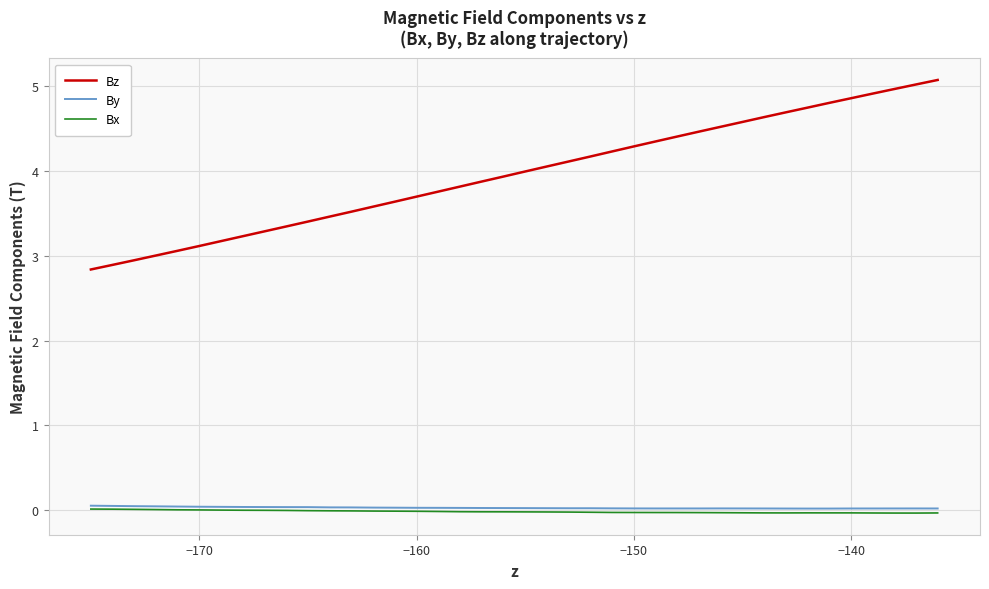

Which series has the largest range (max minus min)?

Bz